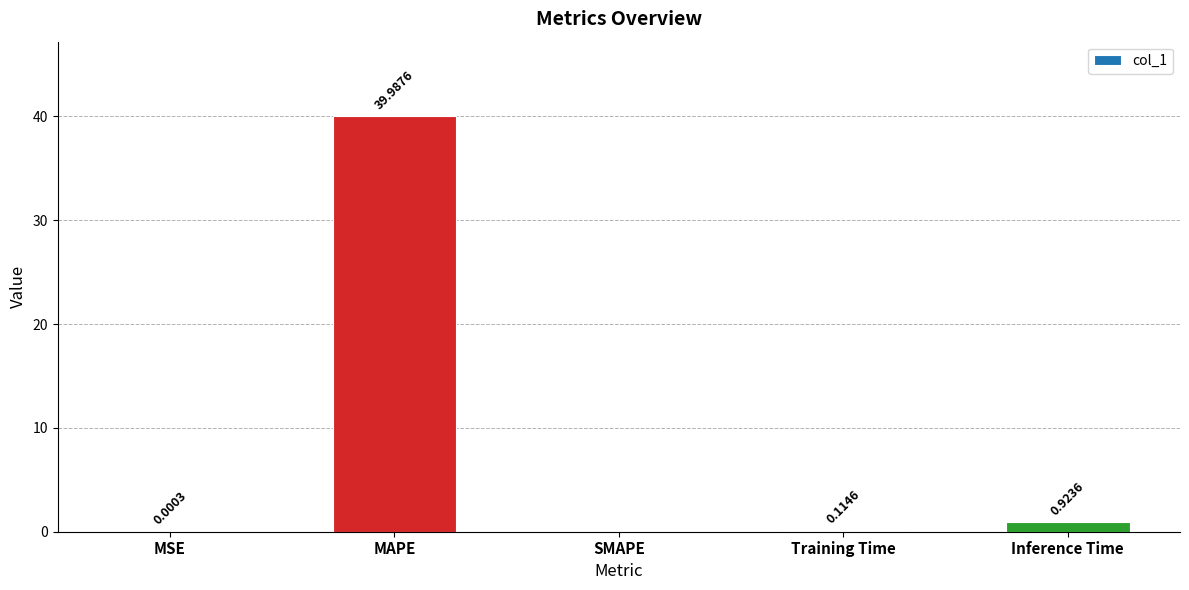

At which label is the value closest to 19?

Inference Time